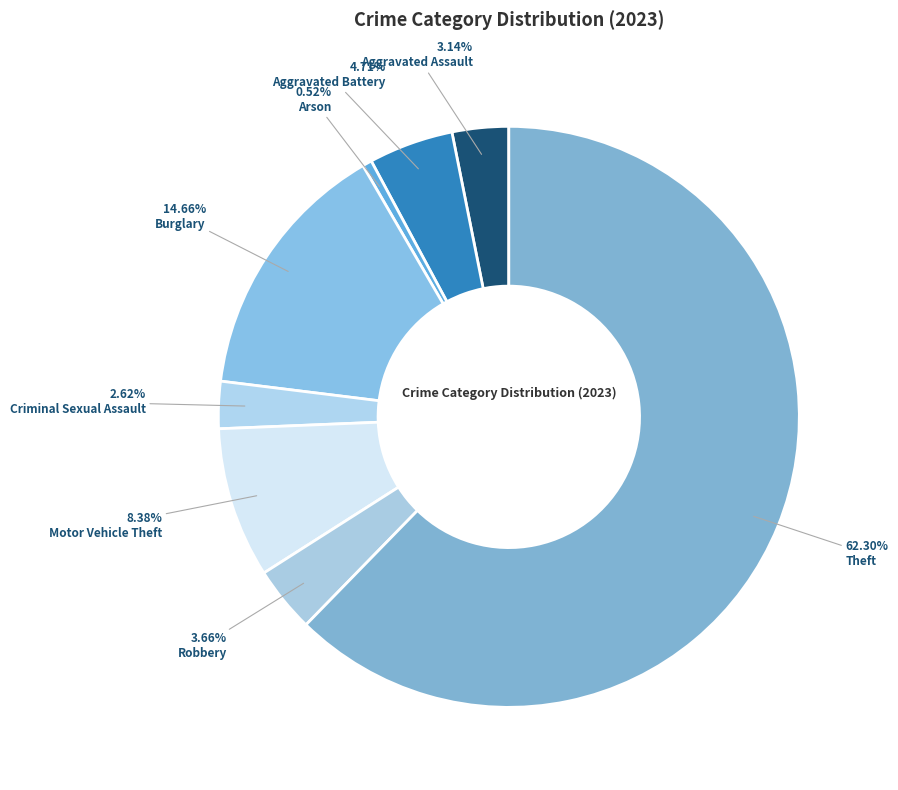

How many slices are in this pie chart?

8